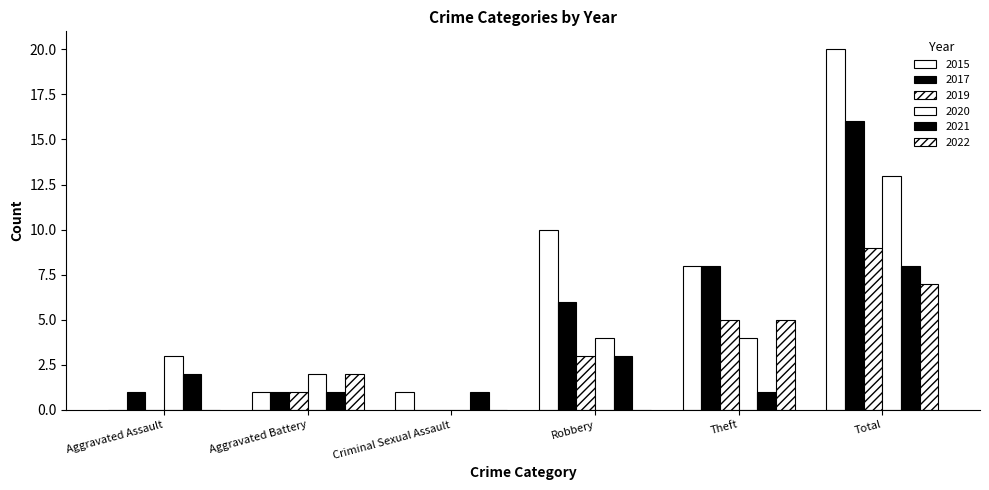

At how many categories does at least one series exceed 2?

4